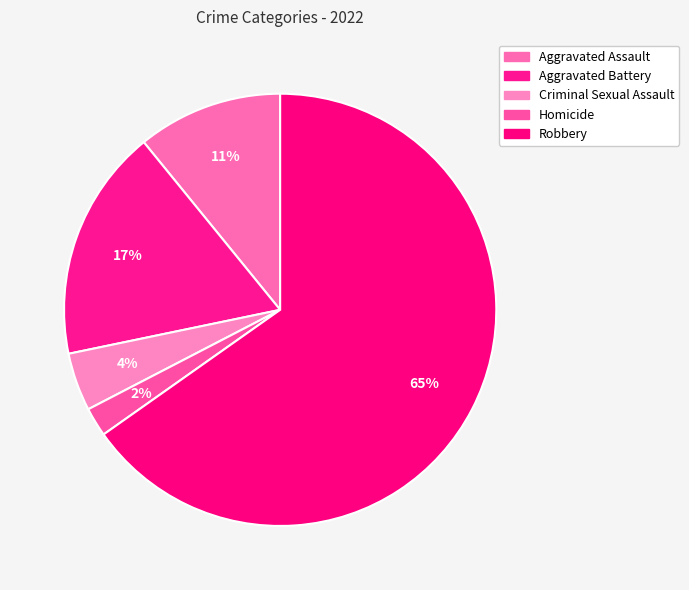

To the nearest percent, what is the average slice percentage?

20%